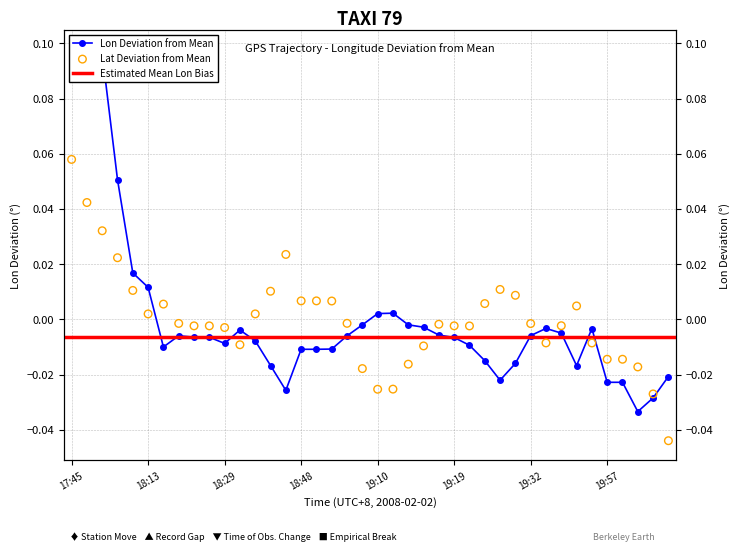

At how many categories does at least one series exceed 0?

19